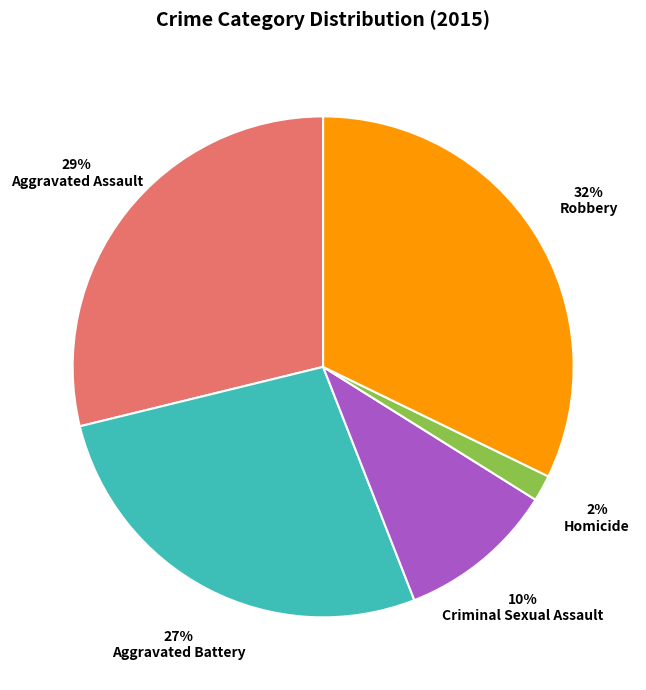

Count the number of slices in the pie.

5